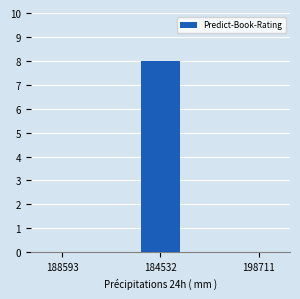

Reading left to right, what are all the values shown in this chart?

0	8	0